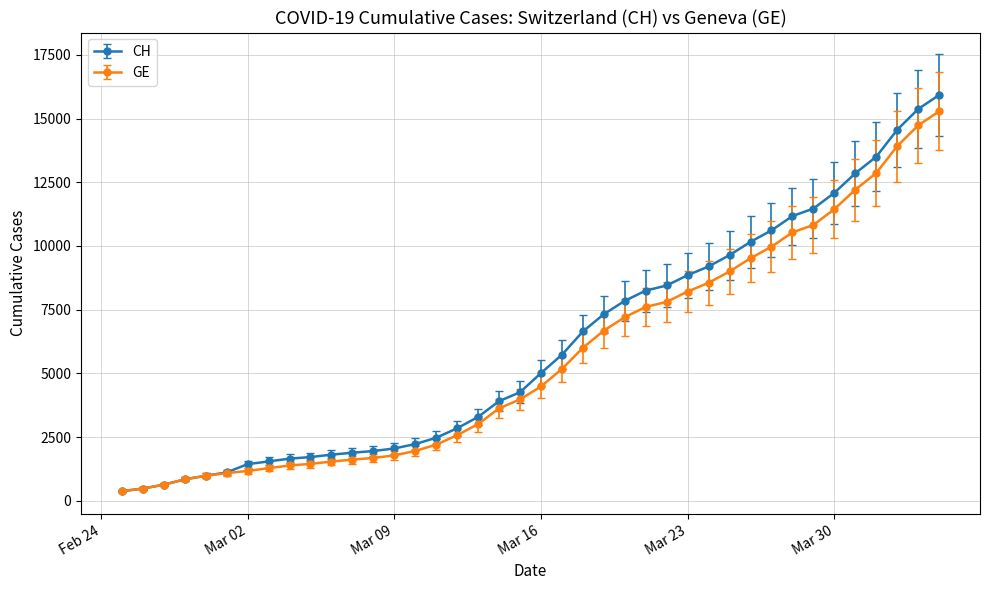

Which series has the widest spread of values?

CH